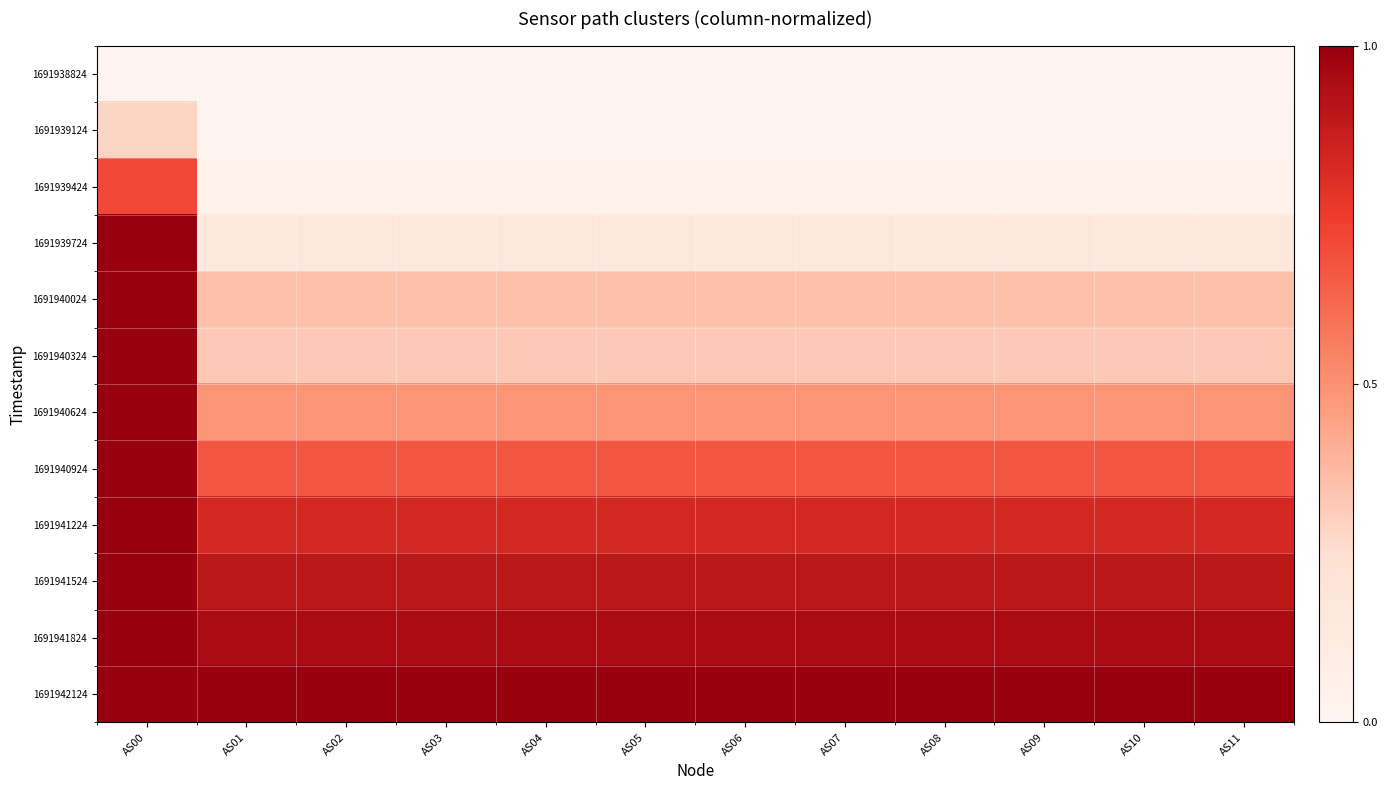

At how many categories does at least one series exceed 0?

12